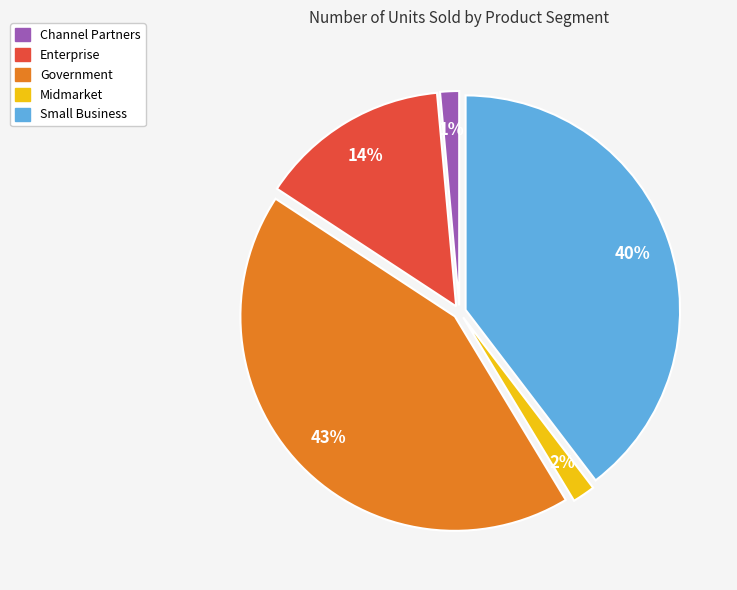

Is the sum of Small Business and Enterprise greater than half?

Yes